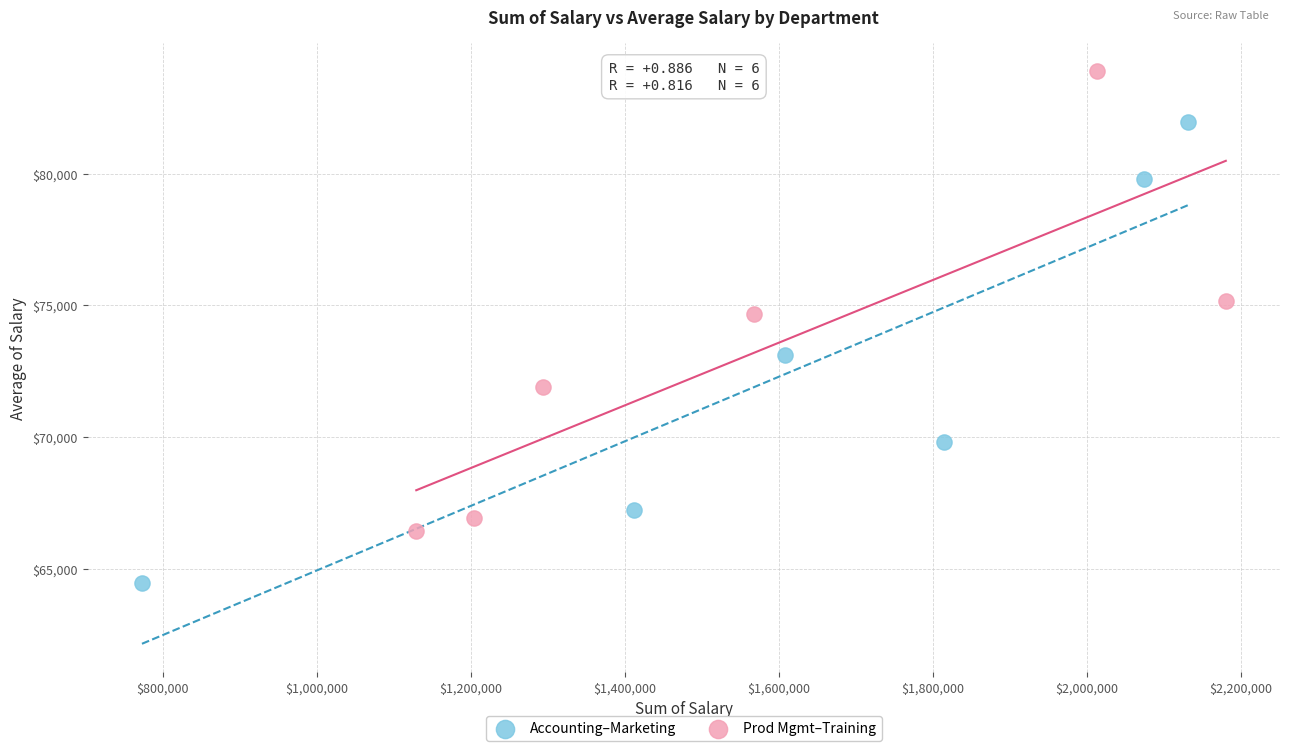

Which series contains the lowest Y value?

Accounting–Marketing